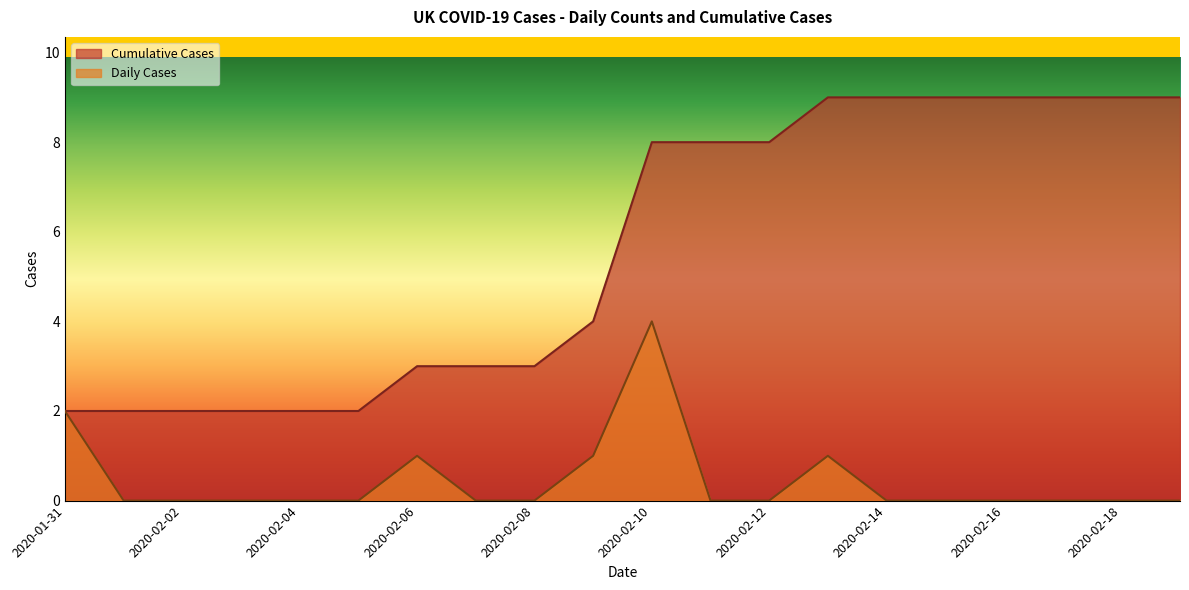

Reading right to left, list all the values displayed in this chart.

Cumulative Cases: 9	9	9	9	9	9	9	8	8	8	4	3	3	3	2	2	2	2	2	2
Daily Cases: 0	0	0	0	0	0	1	0	0	4	1	0	0	1	0	0	0	0	0	2